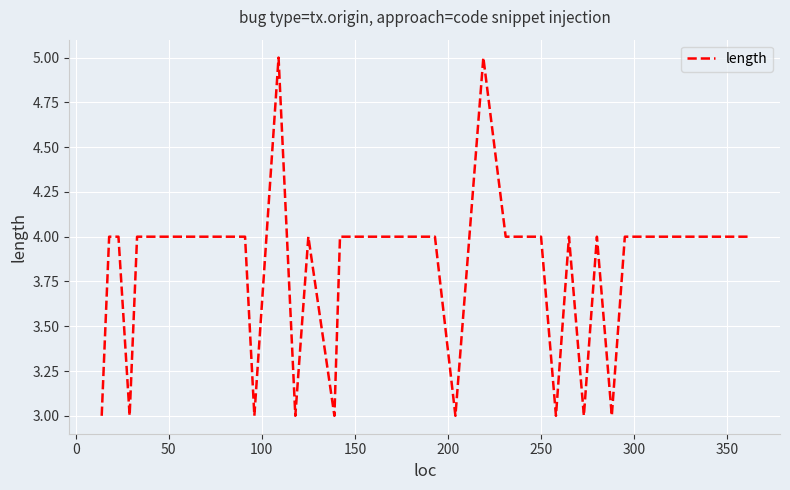

What is the minimum value shown in the chart?

3